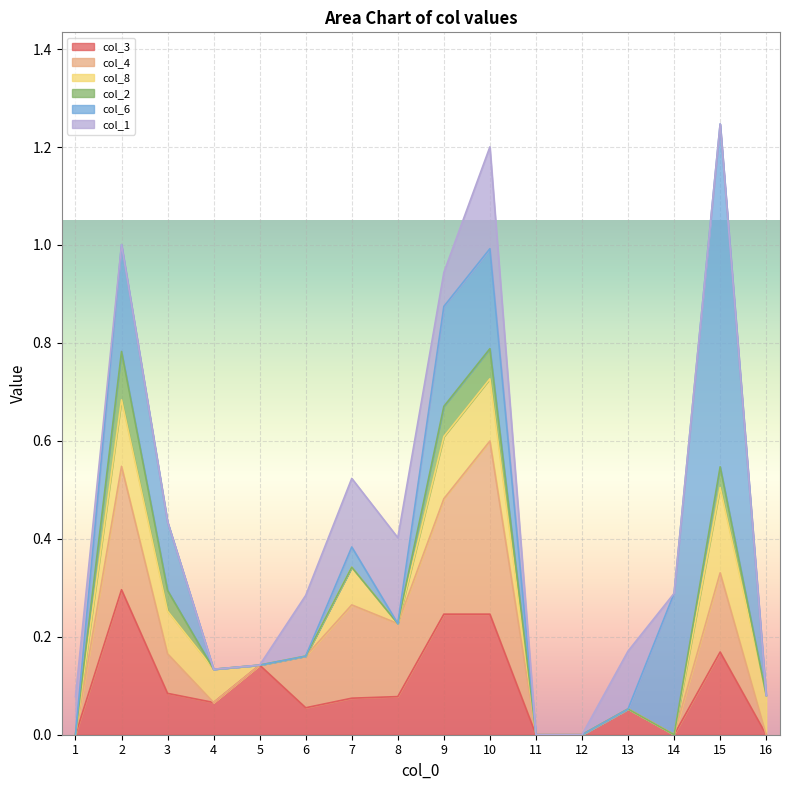

What is the difference between the maximum and minimum values in the col_3 series?

0.3